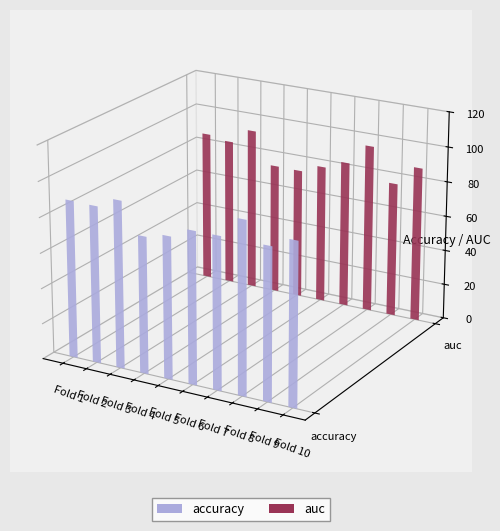

Between Fold 7 and Fold 8, which is larger?

Fold 8